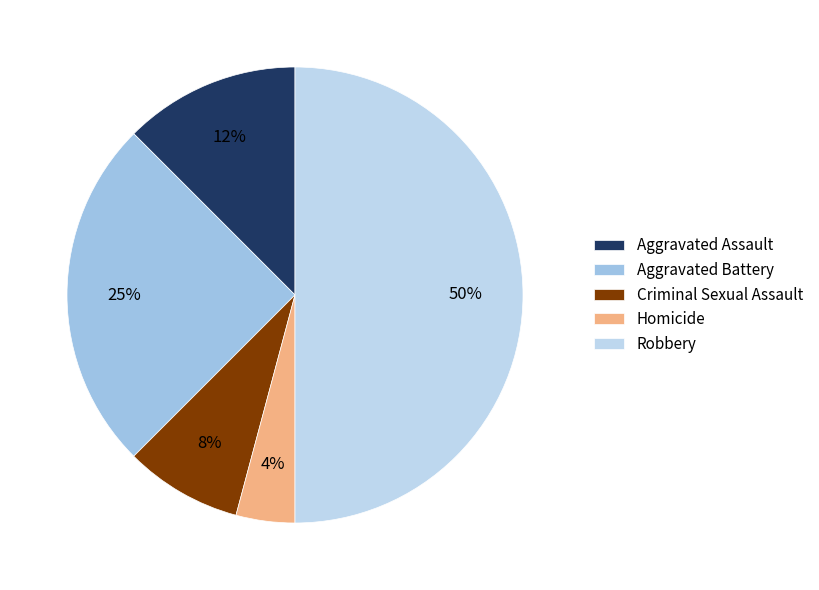

Rank the categories by value from lowest to highest.

Homicide, Criminal Sexual Assault, Aggravated Assault, Aggravated Battery, Robbery